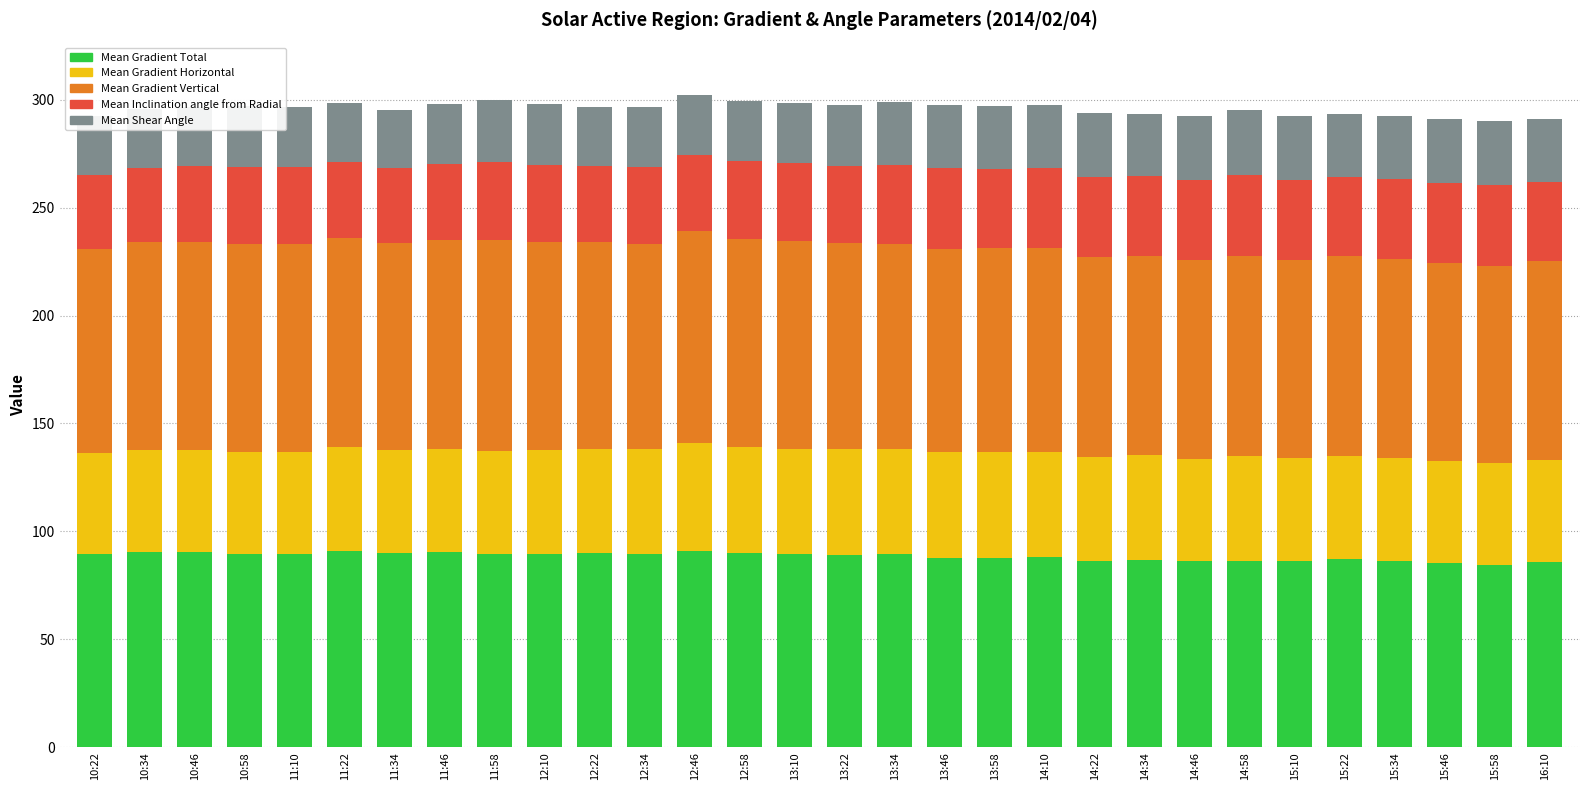

What is the highest value of the Mean Gradient Total series?

91.1